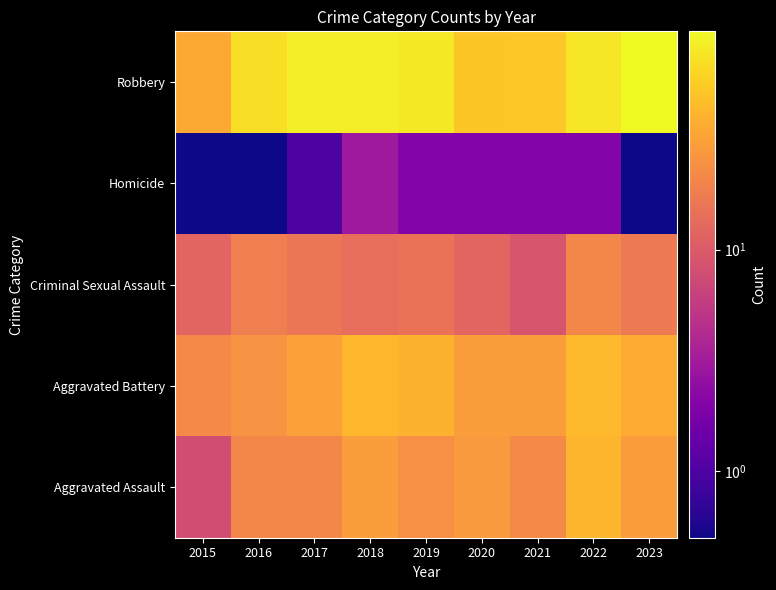

List the series in order of their peak value, lowest first.

Homicide, Criminal Sexual Assault, Aggravated Assault, Aggravated Battery, Robbery